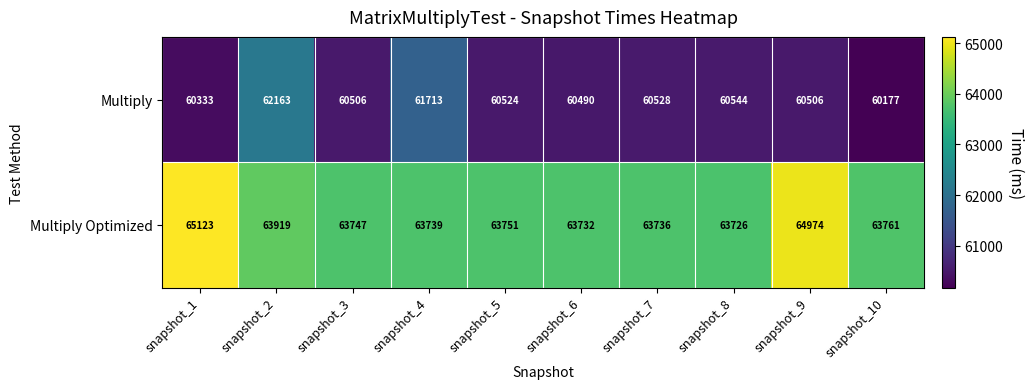

What is the spread (max minus min) of values at snapshot_4?

2026